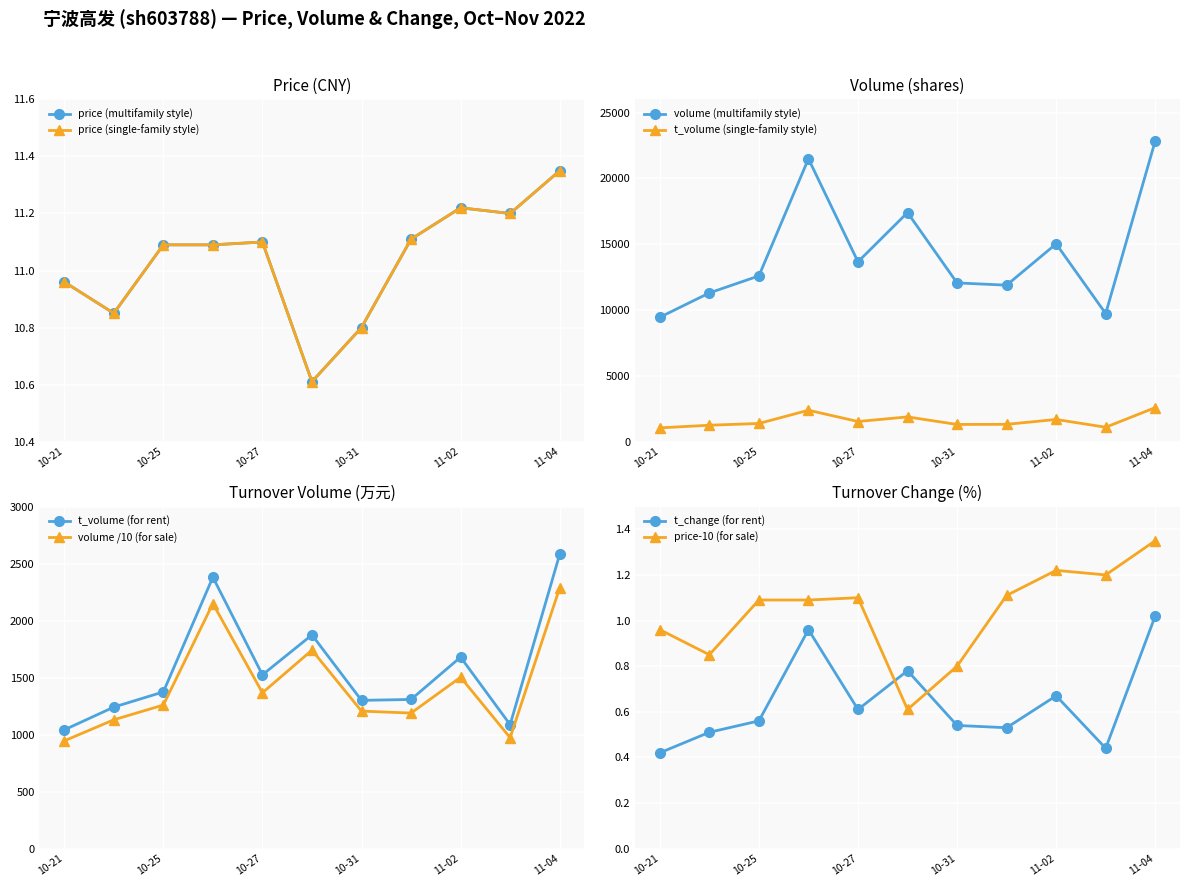

Where is t_volume nearest to the value 1810?

2022-10-28